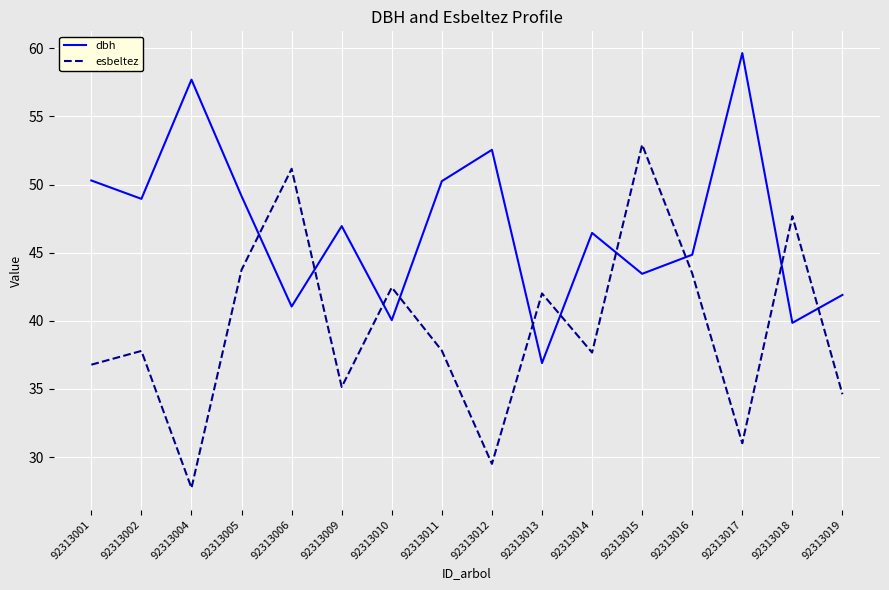

The value of esbeltez at 92313005 is 75.4. True or false?

False